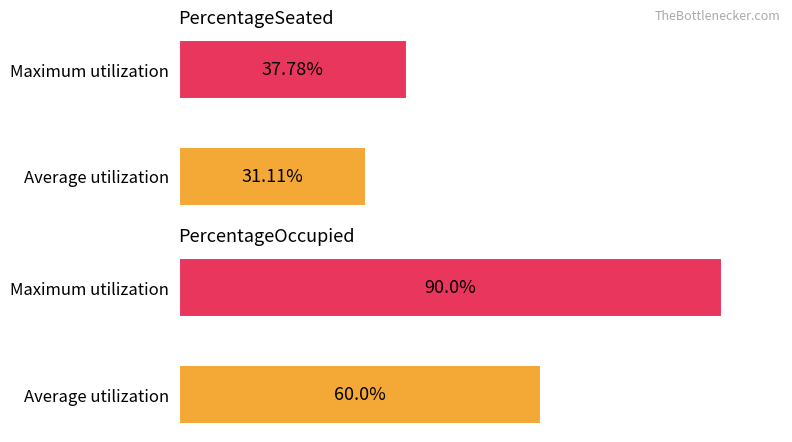

Which series has the widest spread of values?

PercentageOccupied